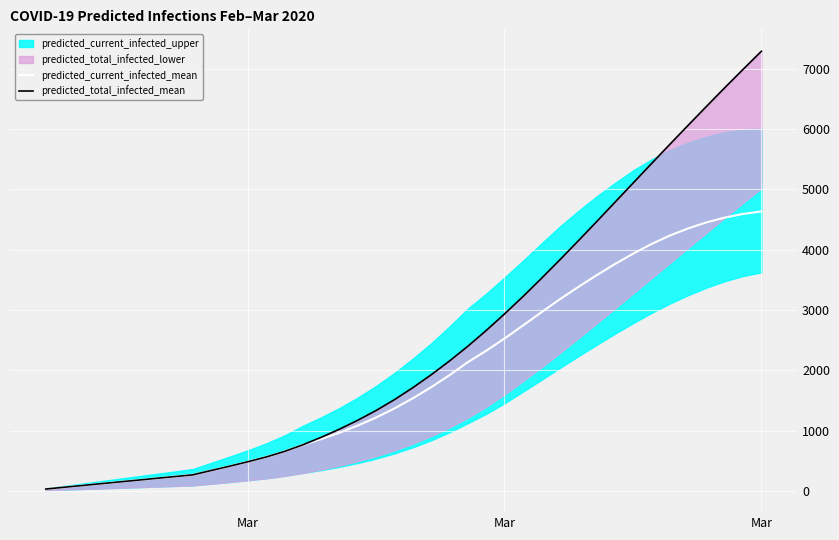

What is the value of the predicted_current_infected_mean point at the 10th from the left?

336